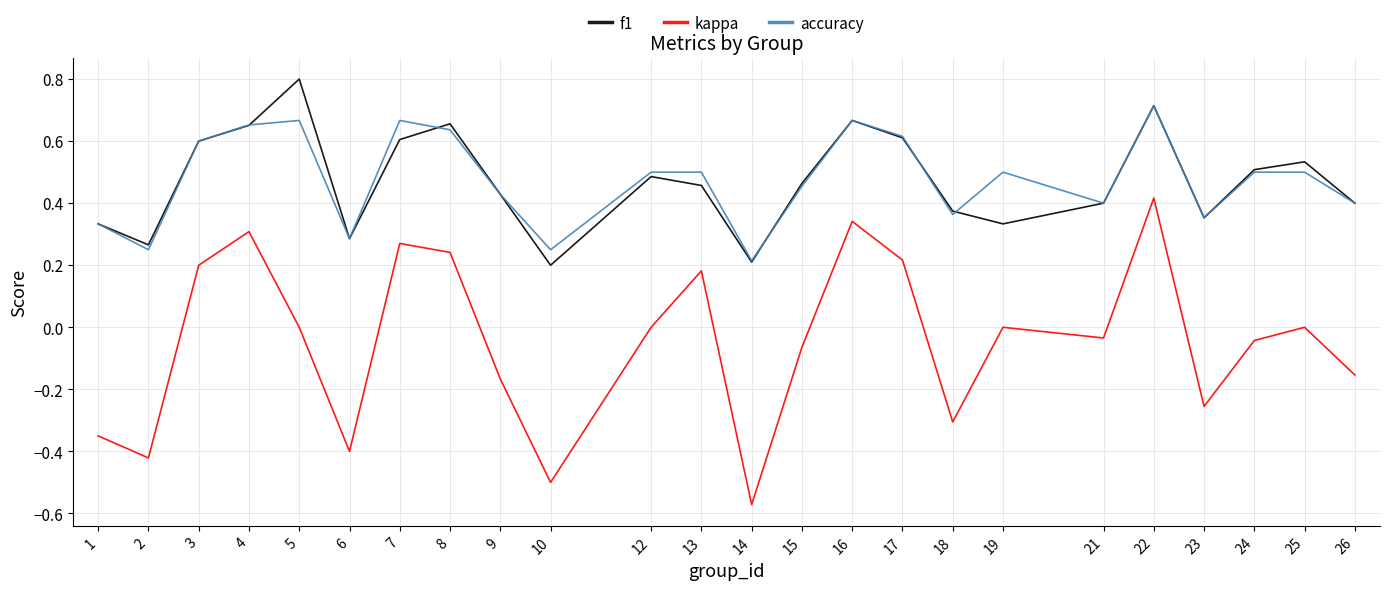

What is the maximum value shown in the chart?

0.8